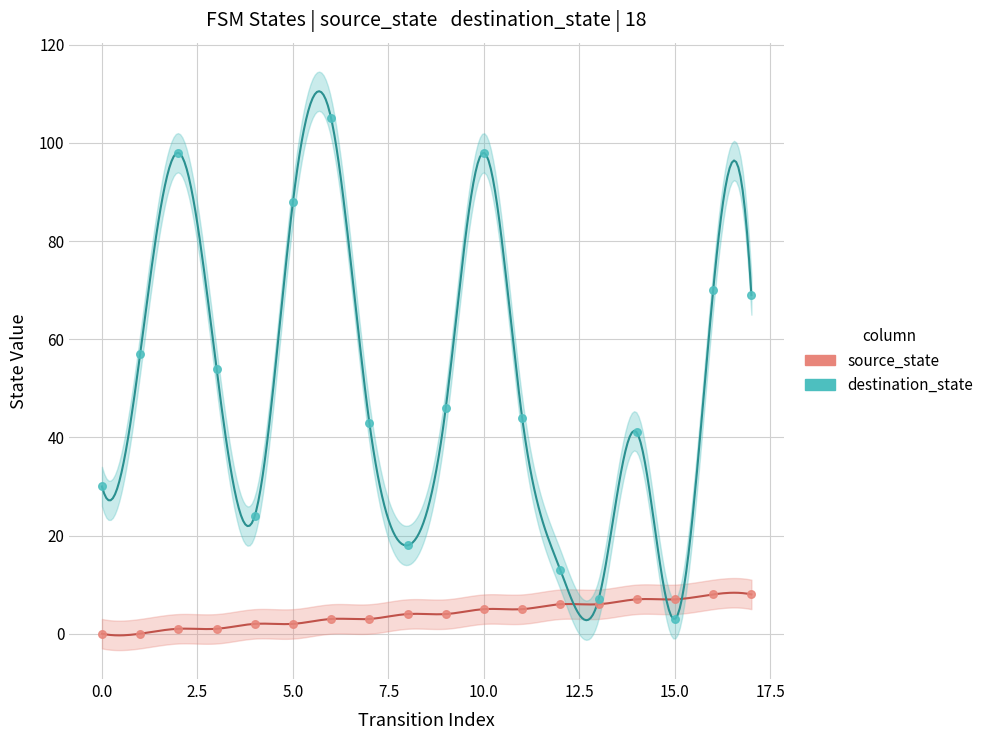

Which series reaches the minimum Y coordinate?

source_state